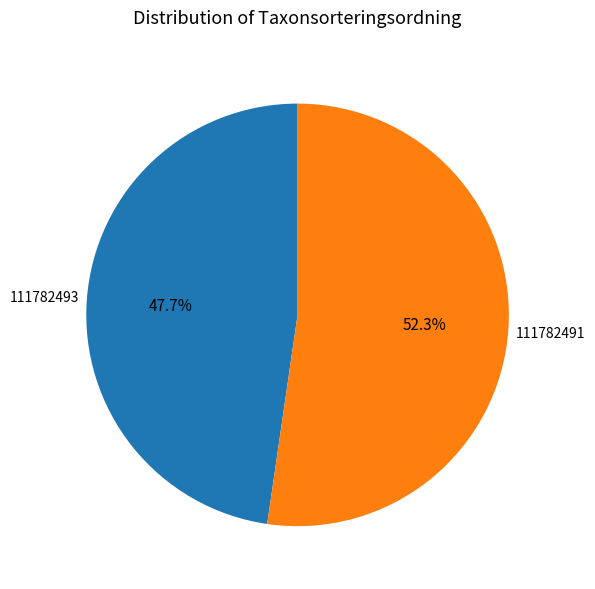

Does 111782493 account for over 50% of the chart?

No